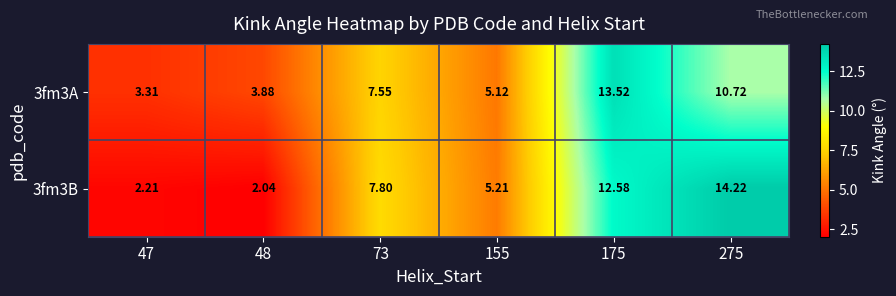

Is the value of 3fm3B at 48 greater than the value of 3fm3A at 275?

No